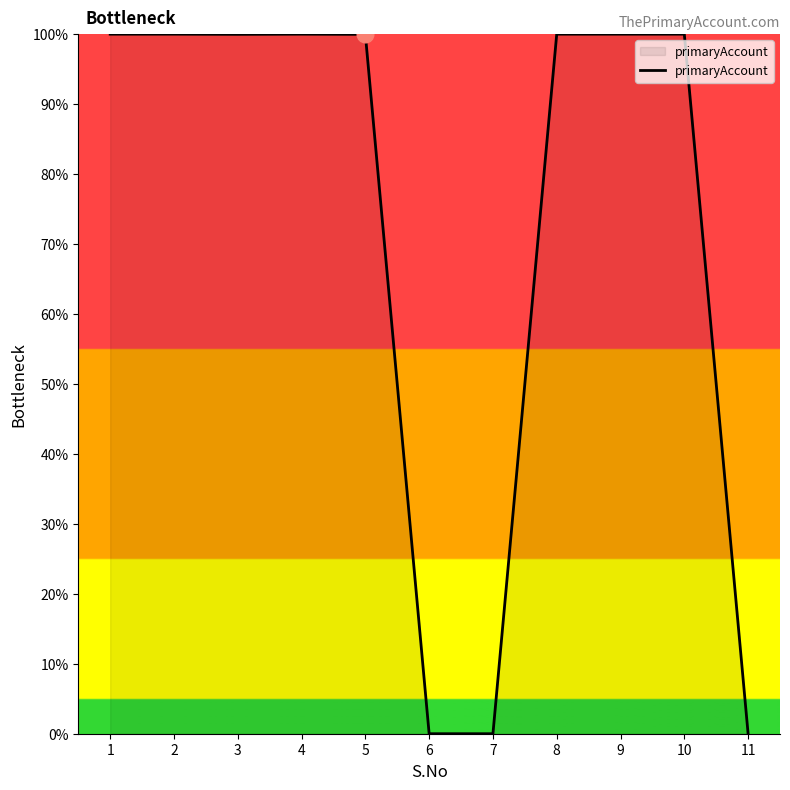

Reading left to right, list all the values displayed in this chart.

1=100.0	2=100.0	3=100.0	4=100.0	5=100.0	6=0.0	7=0.0	8=100.0	9=100.0	10=100.0	11=0.0